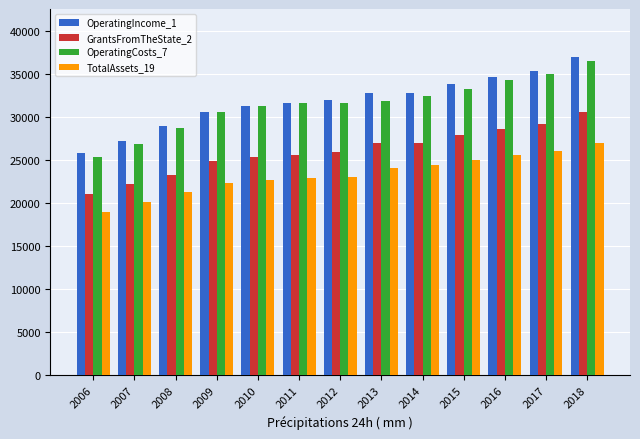

What is the total value across all series at 2010?

110629.2